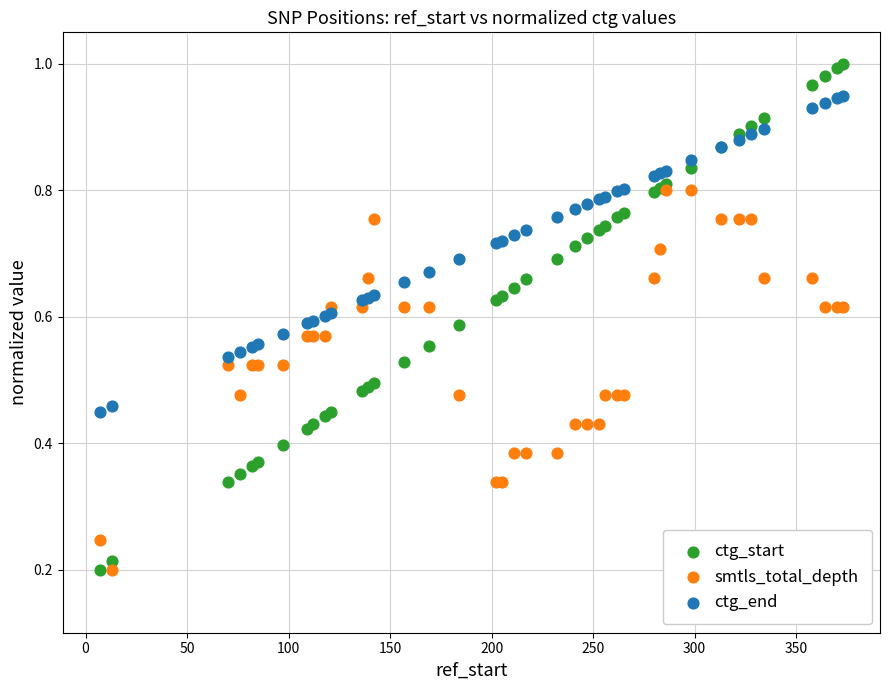

What are all the series names shown in the legend?

ctg_start, smtls_total_depth, ctg_end